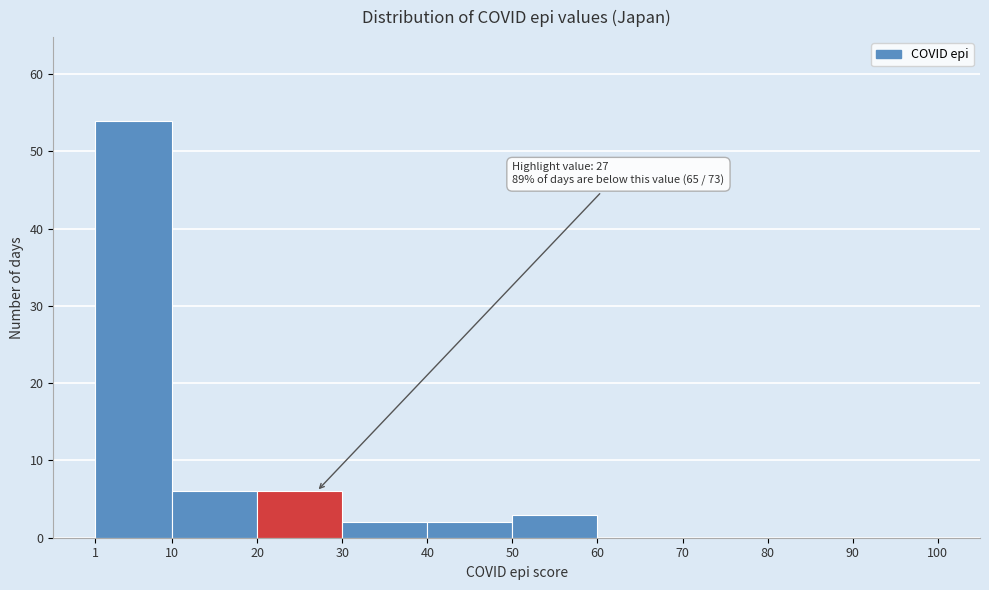

Over which range of the x-axis is the bar tallest?

1 to 10